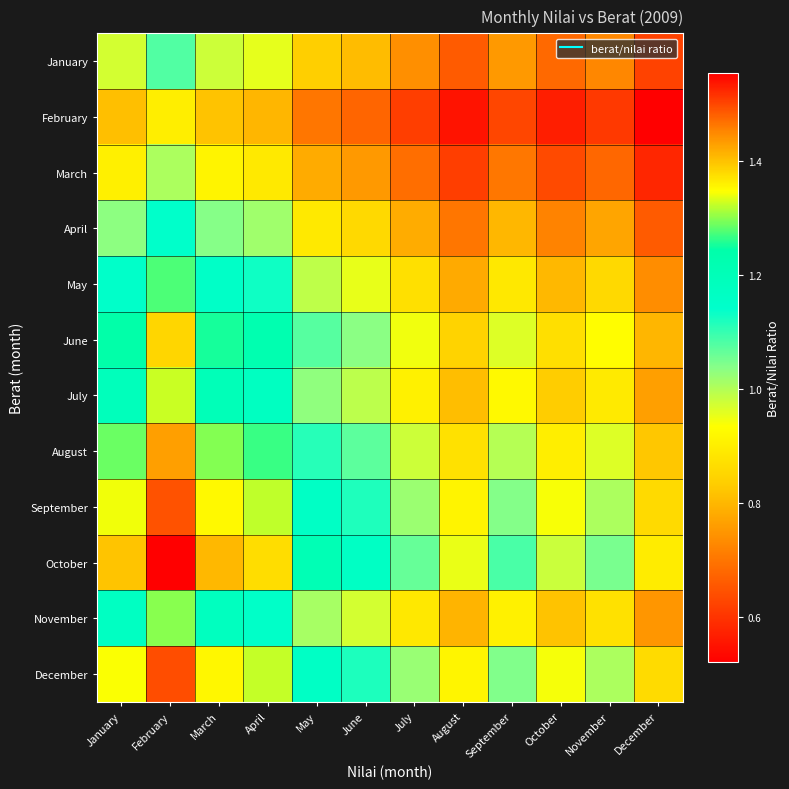

Reading left to right, what are all the values shown in this chart?

January: January=1.0	February=1.1	March=1.0	April=1.0	May=0.8	June=0.8	July=0.7	August=0.7	September=0.8	October=0.7	November=0.7	December=0.6
February: January=0.8	February=0.9	March=0.8	April=0.8	May=0.7	June=0.7	July=0.6	August=0.6	September=0.6	October=0.6	November=0.6	December=0.5
March: January=0.9	February=1.0	March=0.9	April=0.9	May=0.8	June=0.8	July=0.7	August=0.6	September=0.7	October=0.6	November=0.7	December=0.6
April: January=1.0	February=1.1	March=1.0	April=1.0	May=0.9	June=0.9	July=0.8	August=0.7	September=0.8	October=0.7	November=0.8	December=0.7
May: January=1.1	February=1.3	March=1.2	April=1.1	May=1.0	June=1.0	July=0.9	August=0.8	September=0.9	October=0.8	November=0.9	December=0.7
June: January=1.2	February=1.4	March=1.3	April=1.2	May=1.1	June=1.0	July=0.9	August=0.8	September=1.0	October=0.9	November=0.9	December=0.8
July: January=1.2	February=1.3	March=1.2	April=1.2	May=1.0	June=1.0	July=0.9	August=0.8	September=0.9	October=0.8	November=0.9	December=0.8
August: January=1.3	February=1.4	March=1.3	April=1.3	May=1.1	June=1.1	July=1.0	August=0.9	September=1.0	October=0.9	November=1.0	December=0.8
September: January=1.3	February=1.5	March=1.4	April=1.3	May=1.2	June=1.1	July=1.0	August=0.9	September=1.0	October=0.9	November=1.0	December=0.9
October: January=1.4	February=1.6	March=1.4	April=1.4	May=1.2	June=1.2	July=1.1	August=1.0	September=1.1	October=1.0	November=1.0	December=0.9
November: January=1.2	February=1.3	March=1.2	April=1.2	May=1.0	June=1.0	July=0.9	August=0.8	September=0.9	October=0.8	November=0.9	December=0.7
December: January=1.3	February=1.5	March=1.4	April=1.3	May=1.2	June=1.1	July=1.0	August=0.9	September=1.0	October=0.9	November=1.0	December=0.9